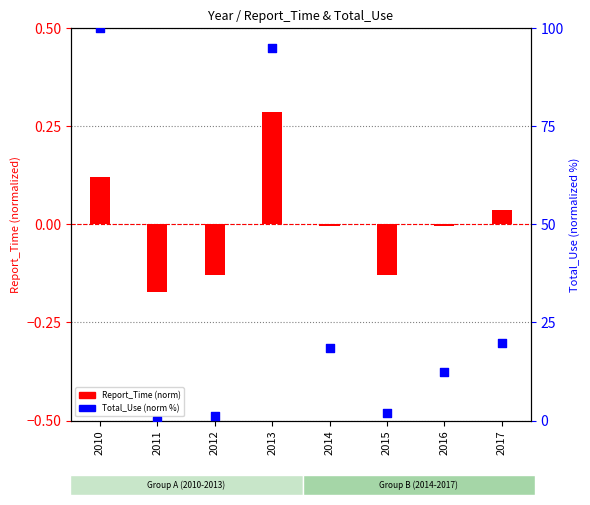

What is the total value across all series at 2010?

100.1